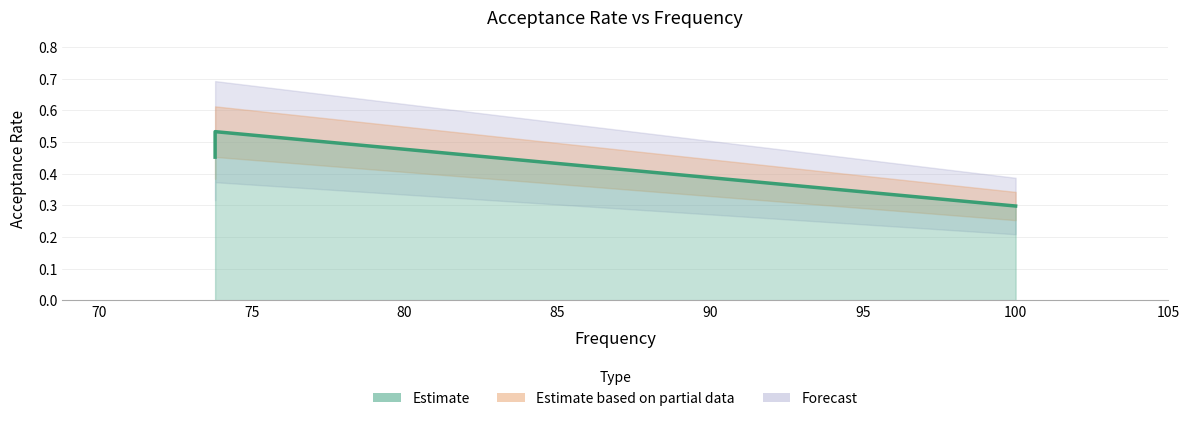

Does the chart have visible grid lines?

Yes